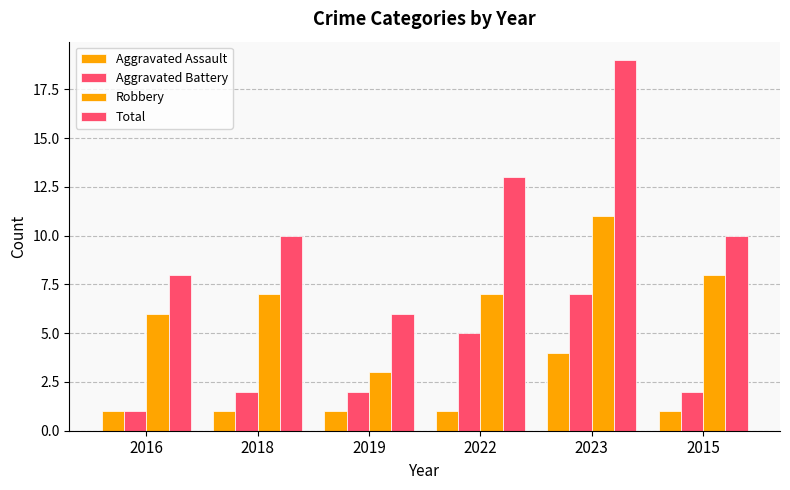

The value of Robbery at 2023 is 19. True or false?

False